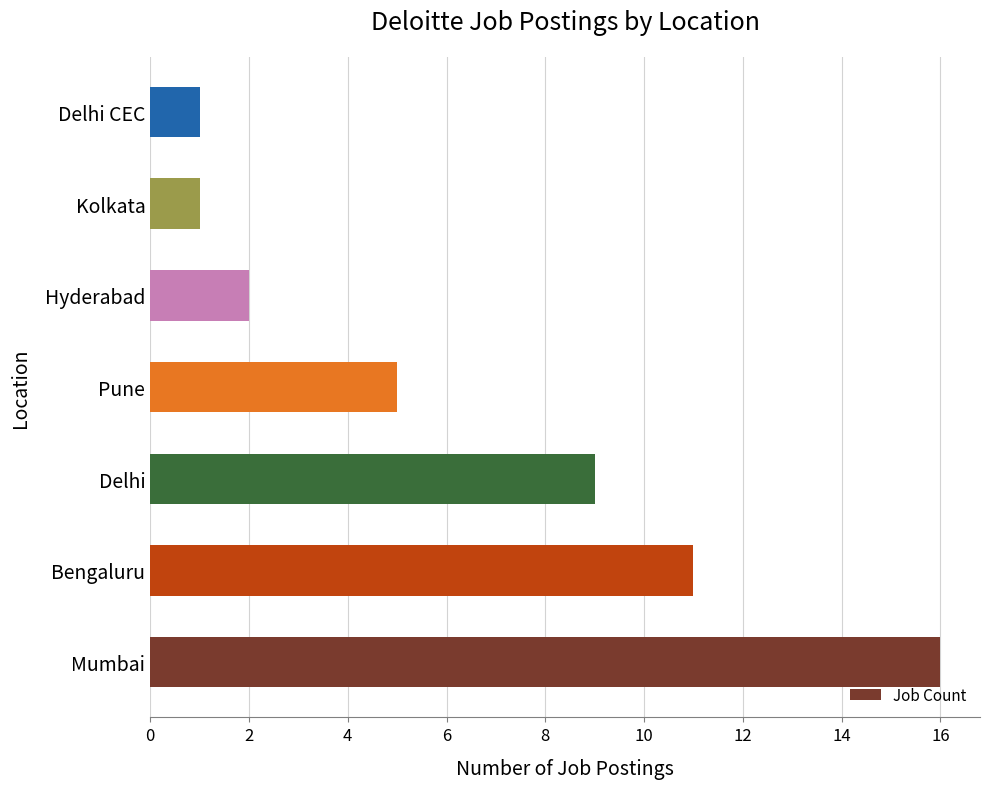

What is the difference between the maximum and second lowest values?

15